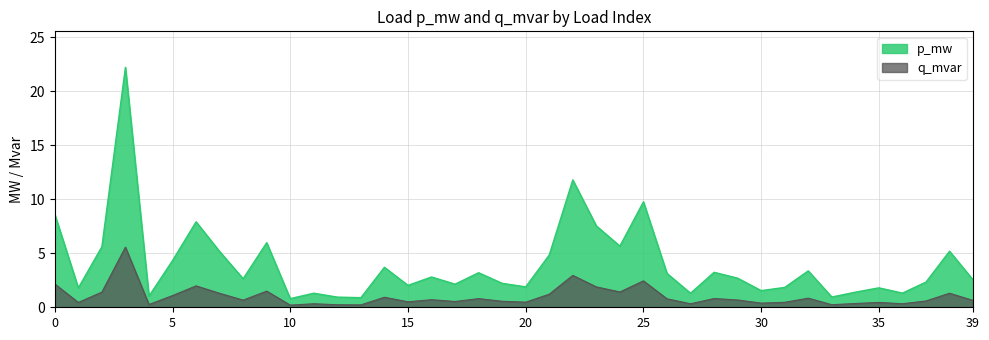

True or false: q_mvar has a value of 0.3 at 11.

True